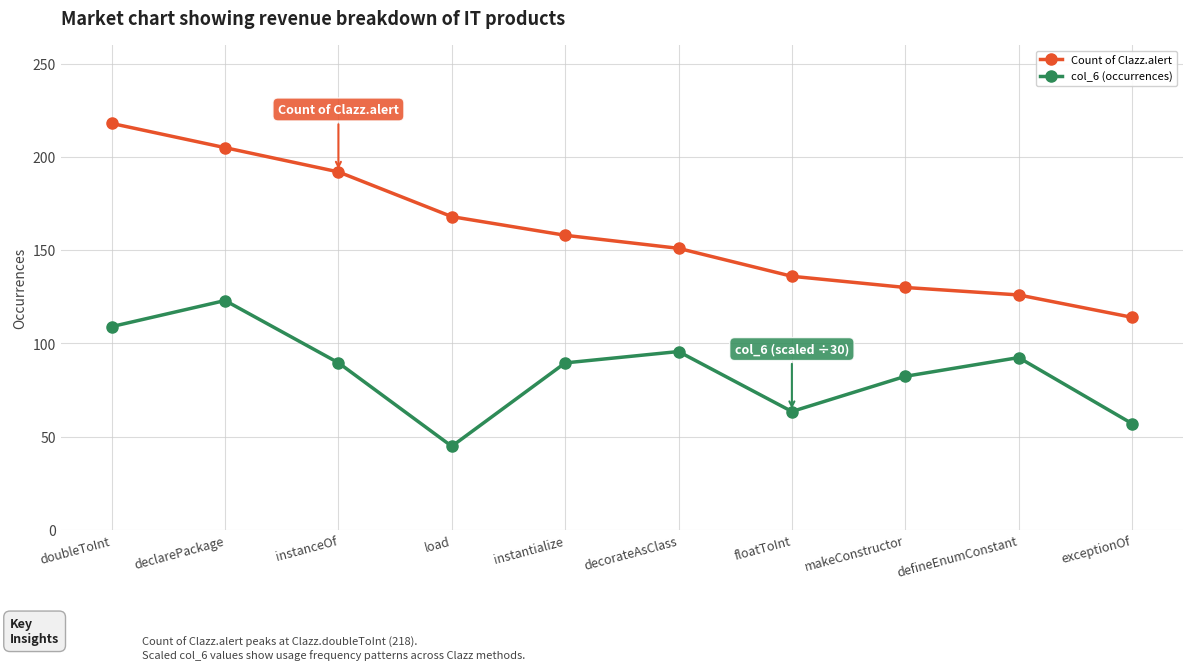

Where is col_6 (occurrences) nearest to the value 83?

makeConstructor